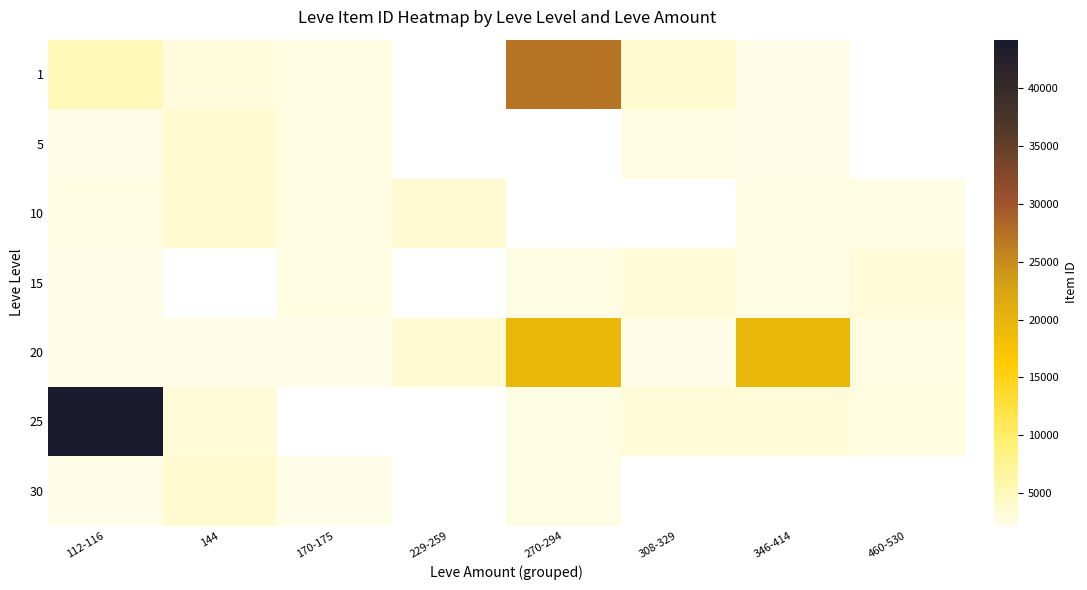

True or false: 20 has a value of 3069.5 at 170-175.

False